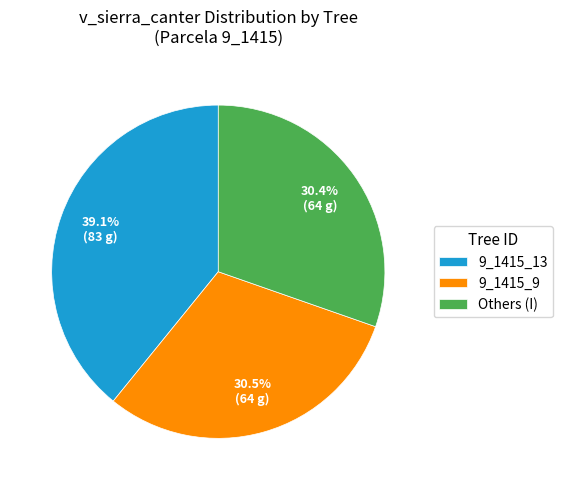

What is the largest slice in the pie chart?

9_1415_13